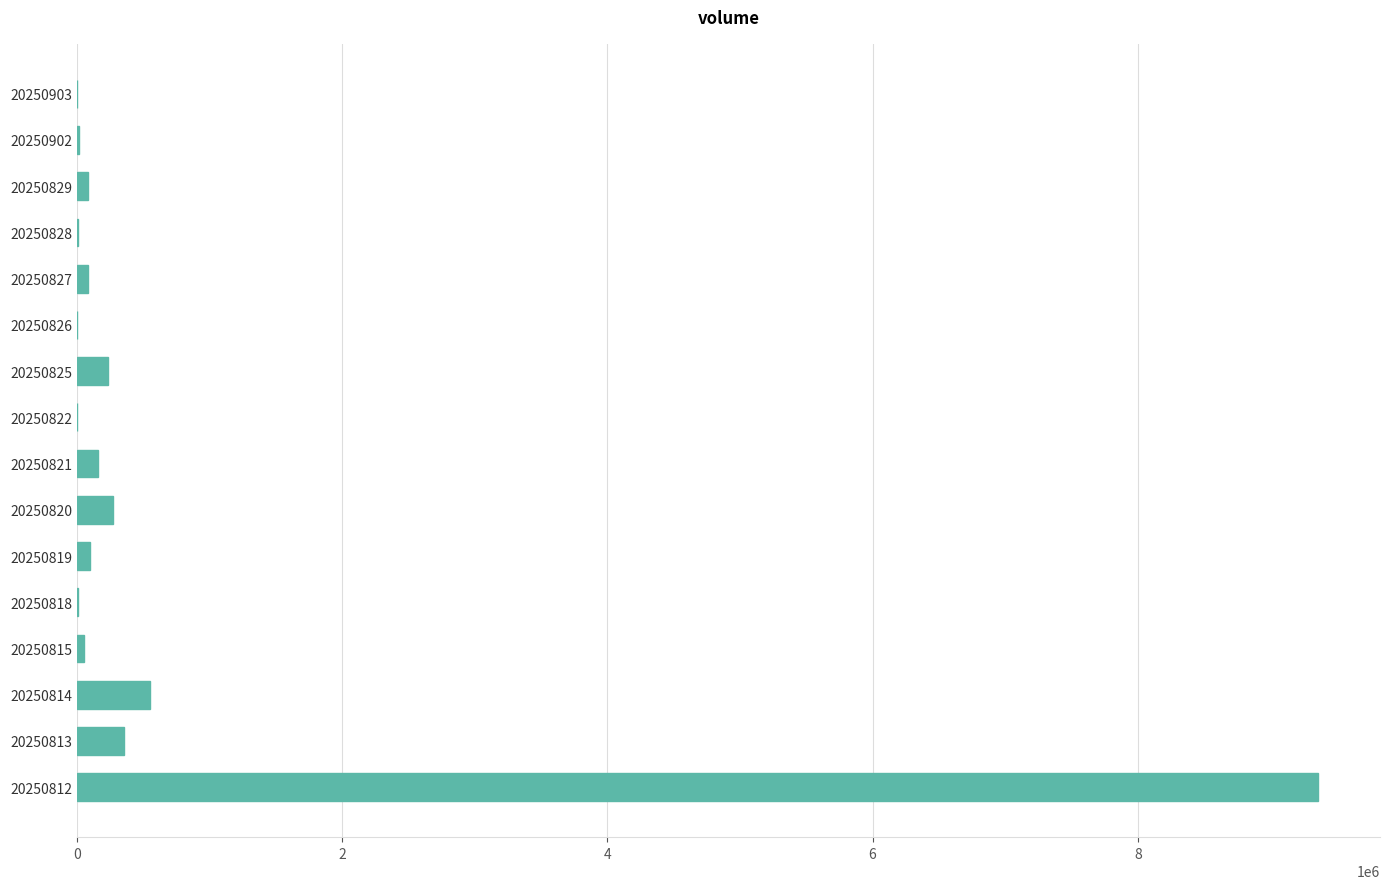

At which label is the value closest to 4679347?

20250814